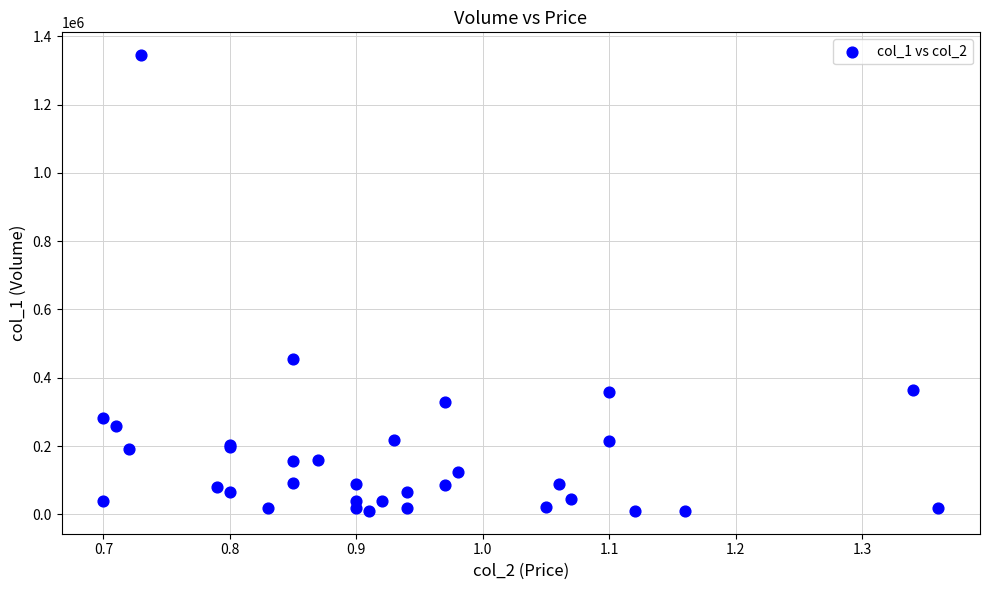

What Y value in the scatter plot is closest to 677500?

456000